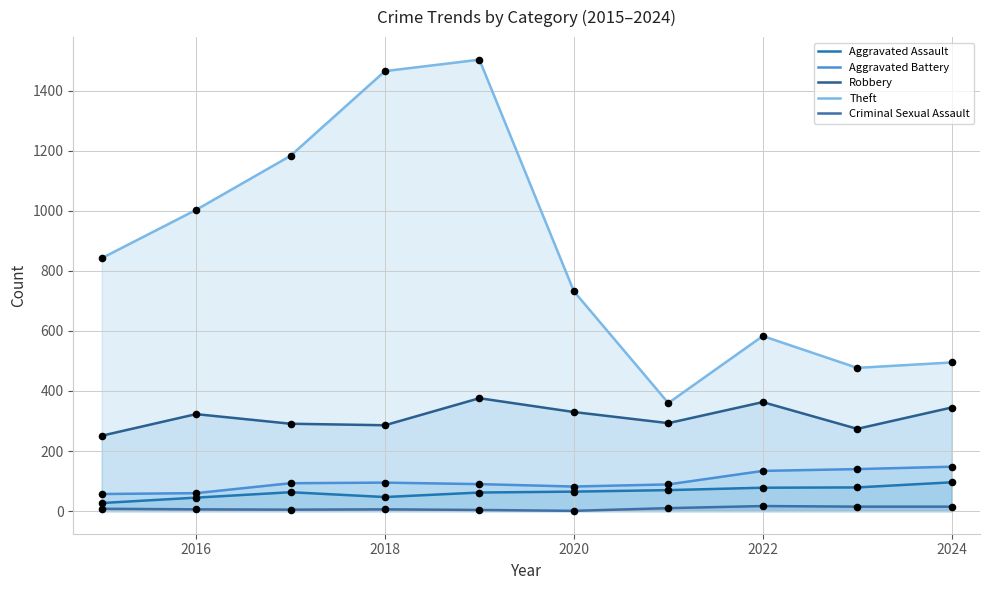

Which series has the widest spread of Y values?

Theft